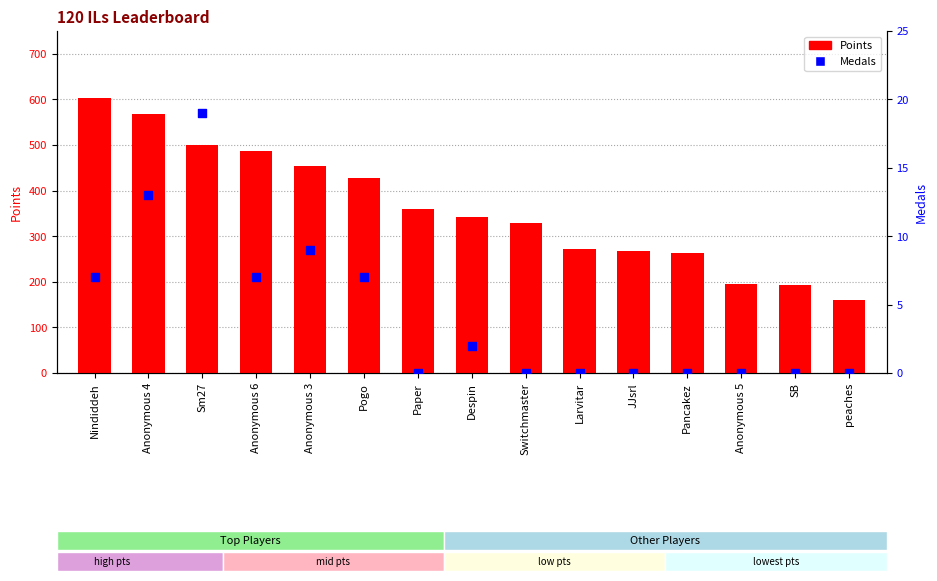

Which series has the largest total across all categories?

Points